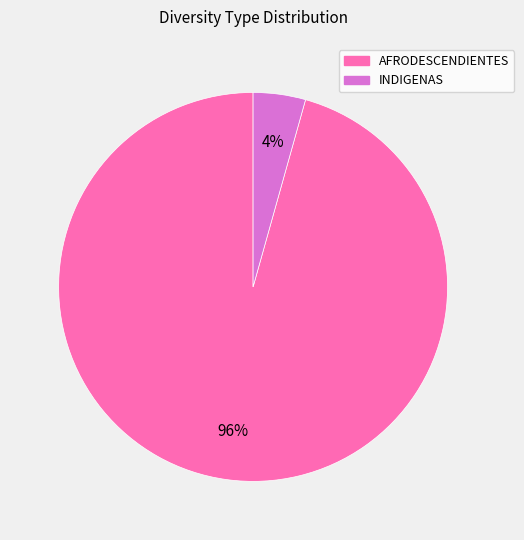

True or false: INDIGENAS accounts for 4% of the total.

True